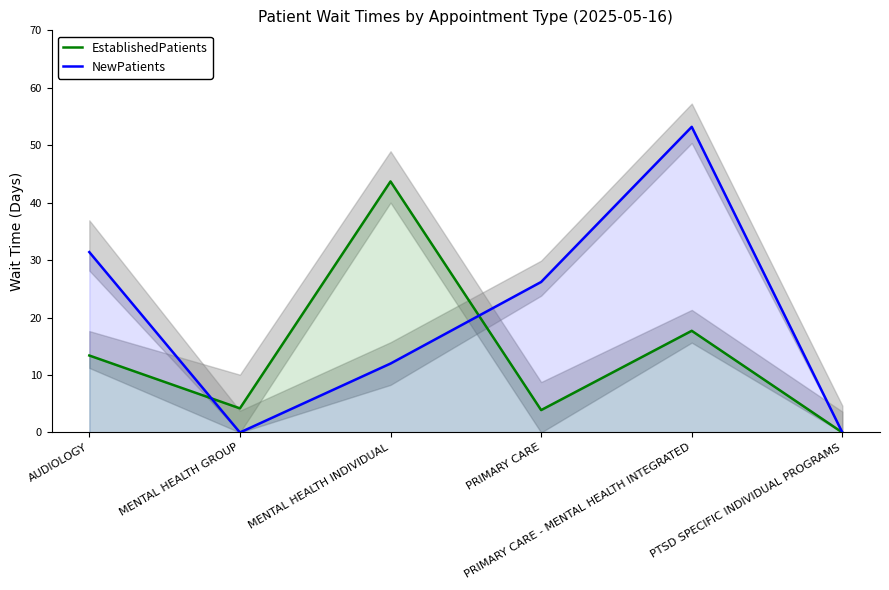

How many values in the NewPatients series exceed 26?

3